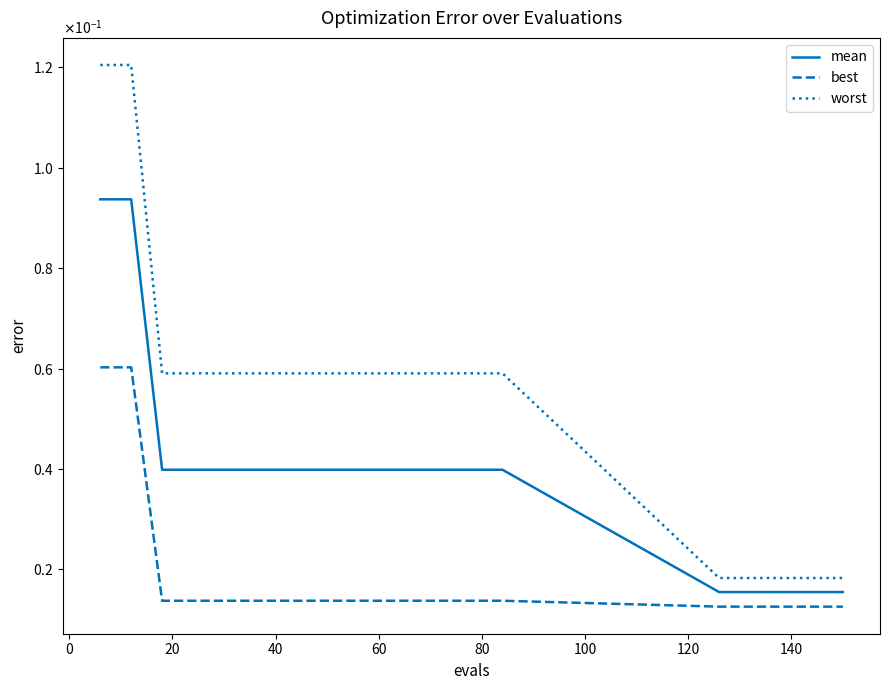

Is this an area chart (filled region under the line)?

No